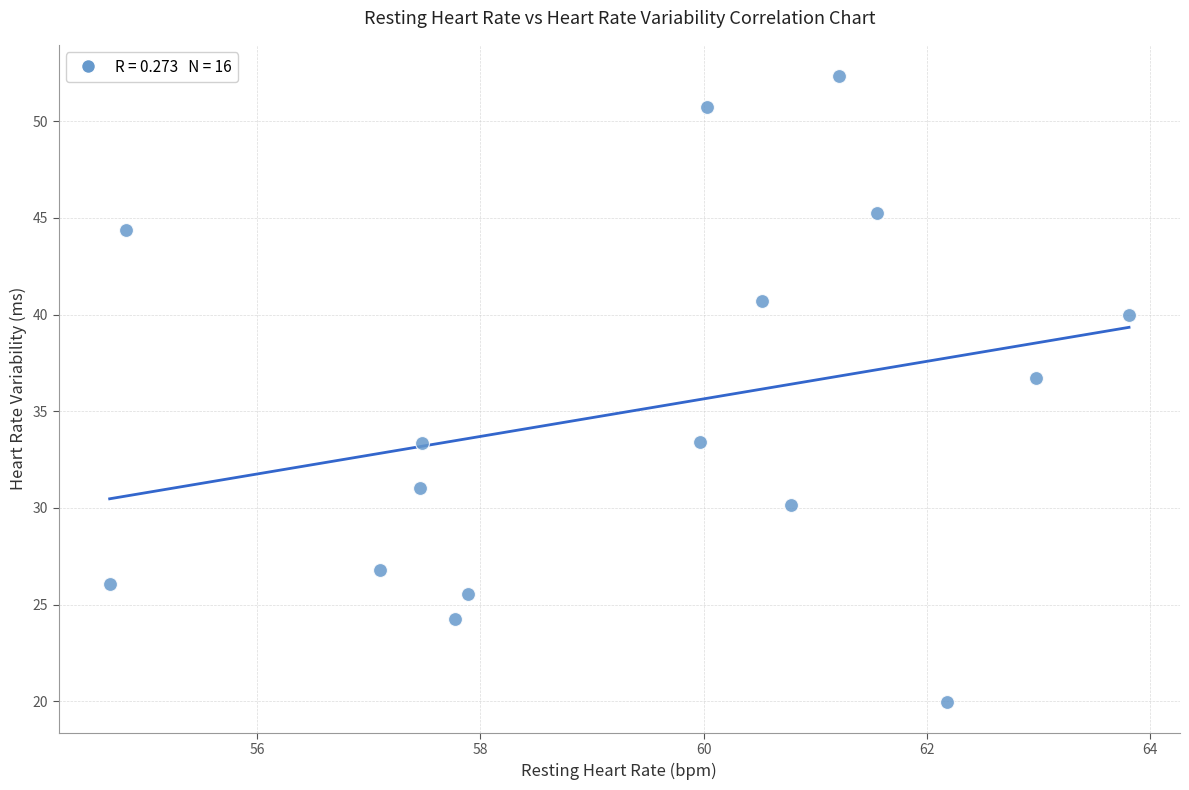

What Y value in the scatter plot is closest to 36?

36.7